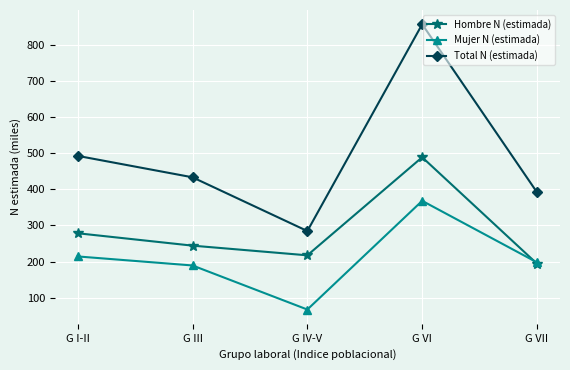

The value of Total N (estimada) at G IV-V is 284.5. True or false?

True